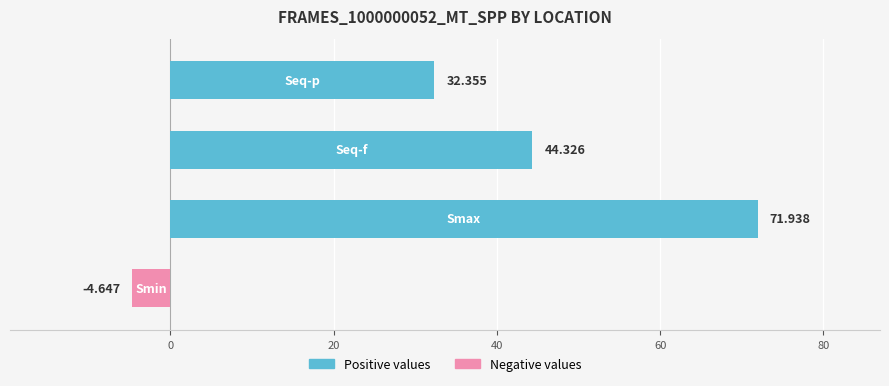

What is the average value?

36.0